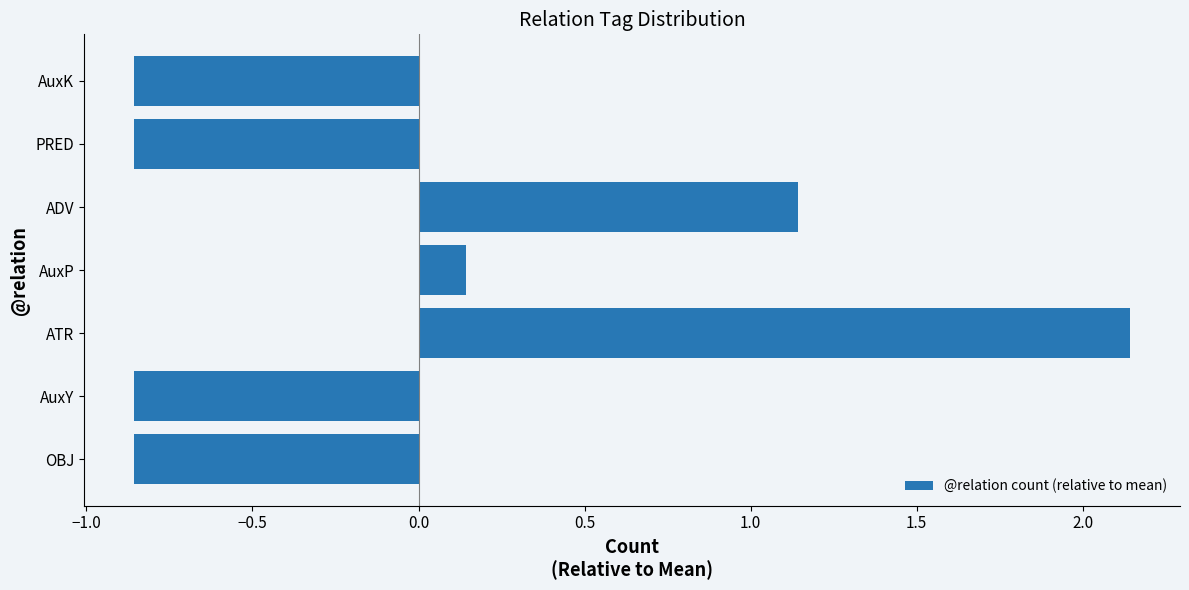

How many data points are less than 0?

4